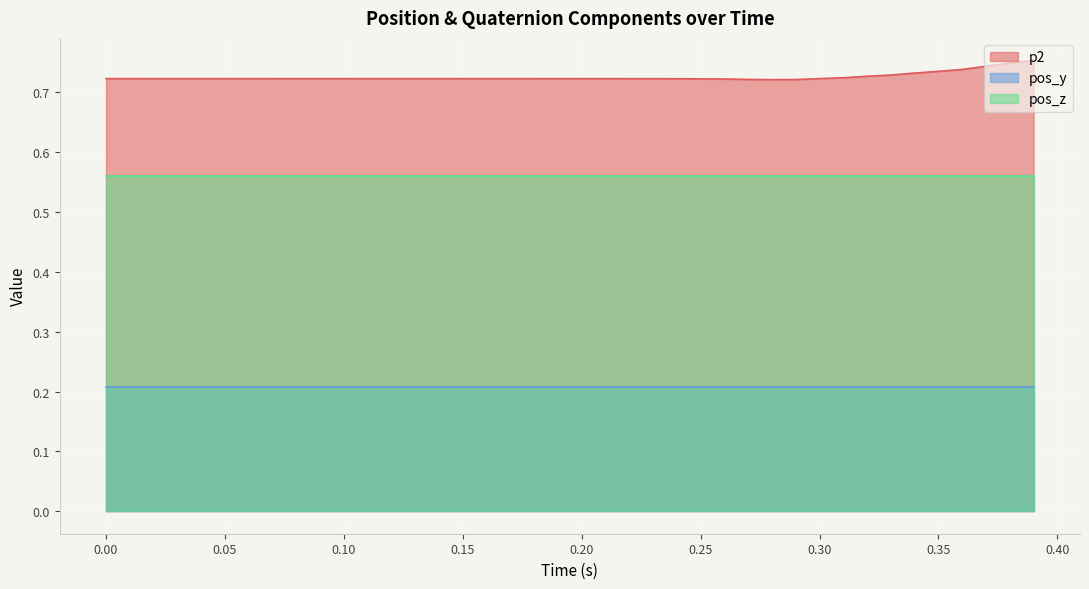

Reading left to right, transcribe all the data shown in this chart.

p2: 0.7	0.7	0.7	0.7	0.7	0.7	0.7	0.7	0.7	0.7	0.7	0.7	0.7	0.7	0.7	0.7	0.7	0.7	0.7	0.7	0.7	0.7	0.7	0.7	0.7	0.7	0.7	0.7	0.7	0.7	0.7	0.7	0.7	0.7	0.7	0.7	0.7	0.7	0.7	0.8
pos_y: 0.2	0.2	0.2	0.2	0.2	0.2	0.2	0.2	0.2	0.2	0.2	0.2	0.2	0.2	0.2	0.2	0.2	0.2	0.2	0.2	0.2	0.2	0.2	0.2	0.2	0.2	0.2	0.2	0.2	0.2	0.2	0.2	0.2	0.2	0.2	0.2	0.2	0.2	0.2	0.2
pos_z: 0.6	0.6	0.6	0.6	0.6	0.6	0.6	0.6	0.6	0.6	0.6	0.6	0.6	0.6	0.6	0.6	0.6	0.6	0.6	0.6	0.6	0.6	0.6	0.6	0.6	0.6	0.6	0.6	0.6	0.6	0.6	0.6	0.6	0.6	0.6	0.6	0.6	0.6	0.6	0.6